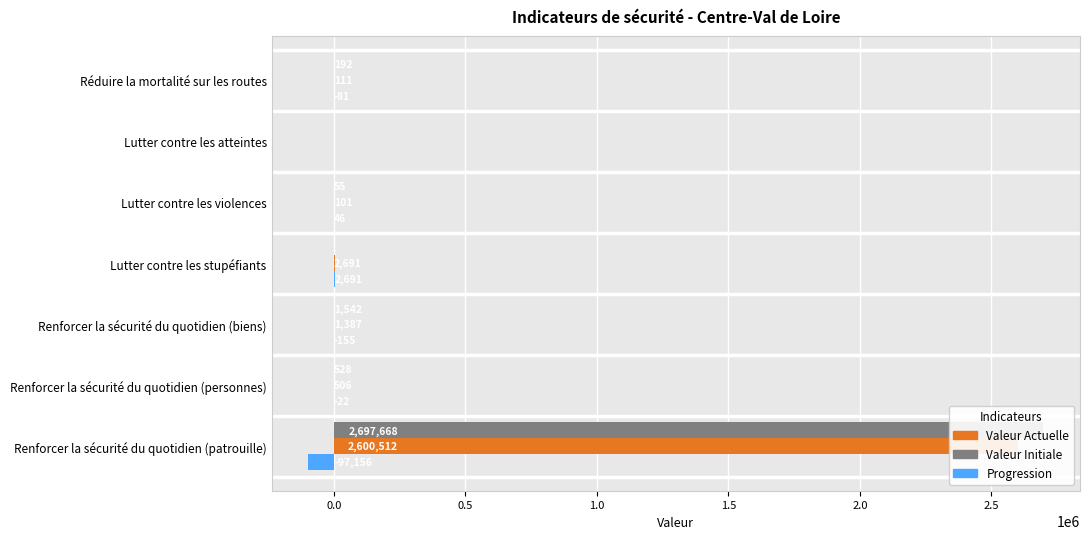

What is the spread (max minus min) of values at Renforcer la sécurité du quotidien (personnes)?

550